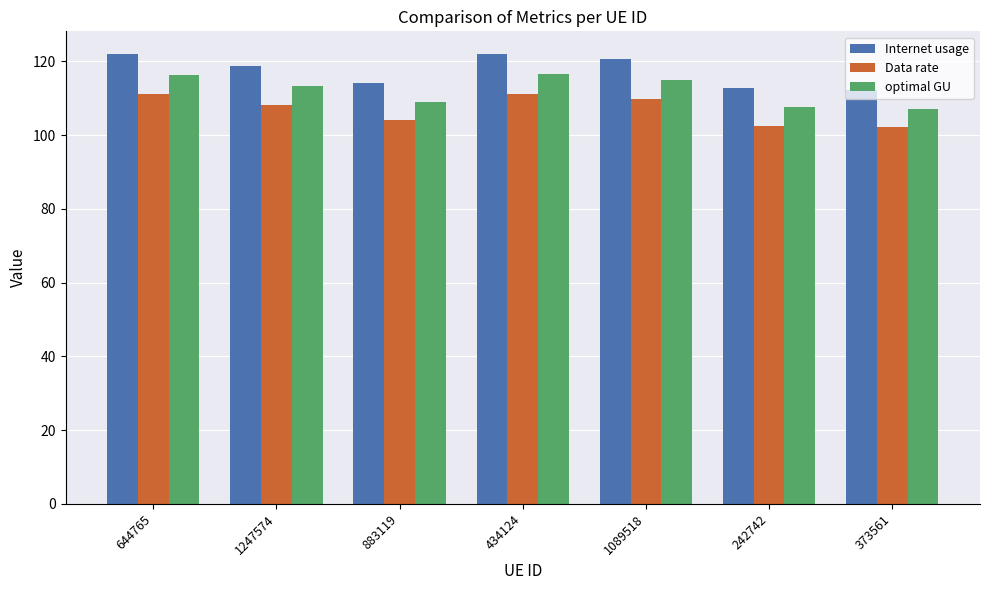

Read the Internet usage value at 434124.

122.0